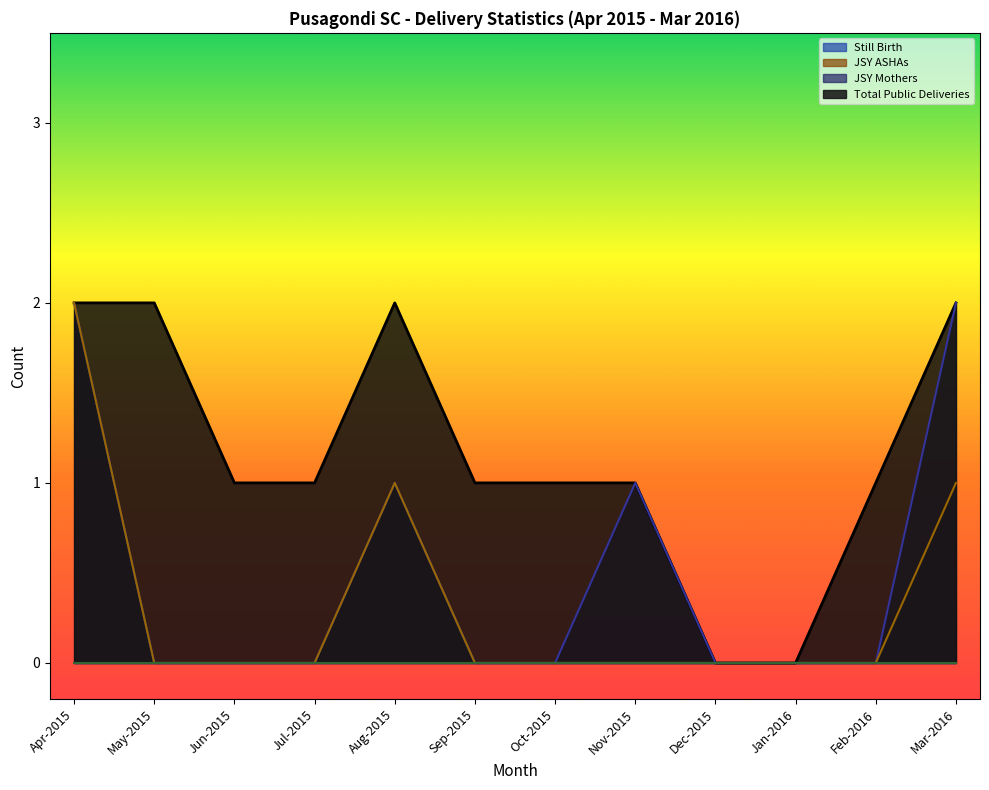

The value of JSY ASHAs at Nov-2015 is -1. True or false?

False